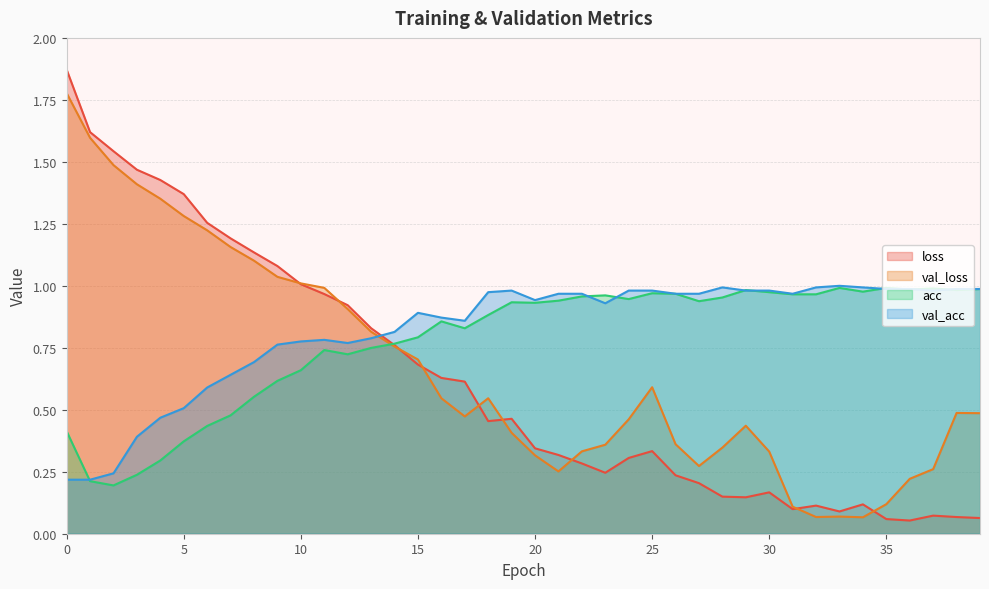

What is the difference between the acc values at 9 and 31?

0.3